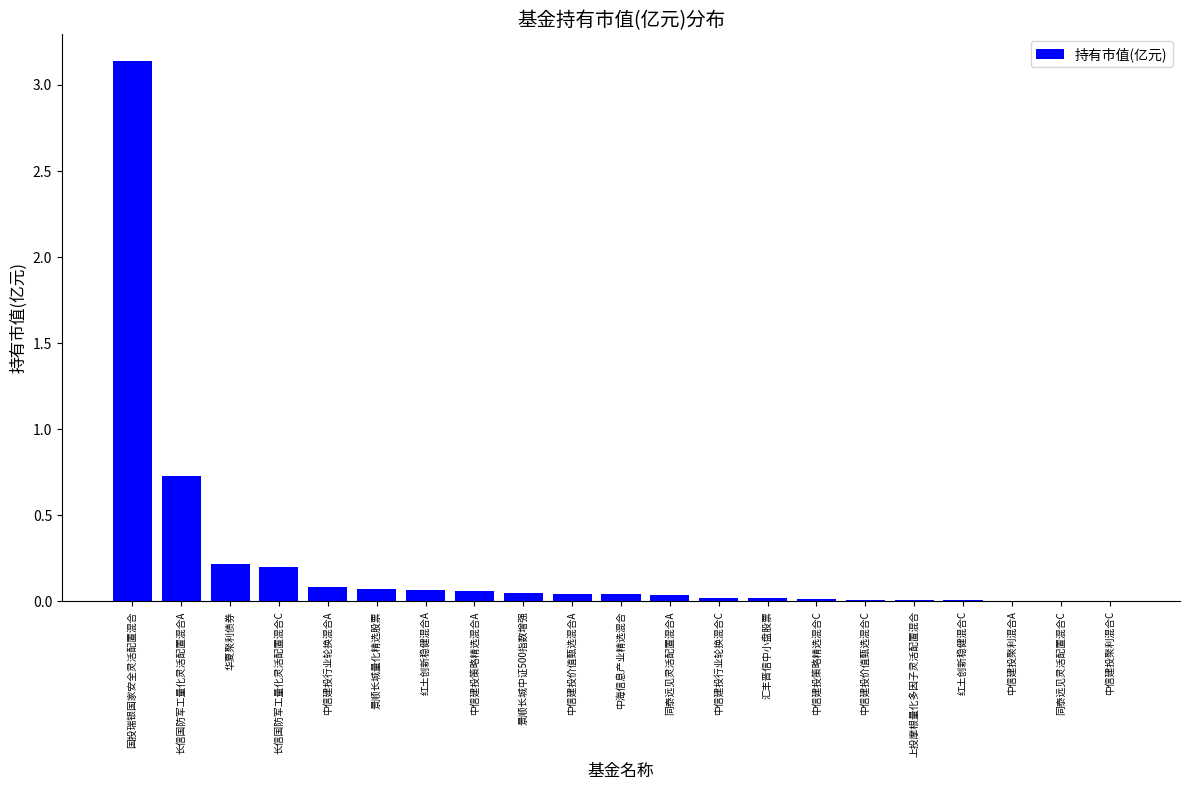

Which has a higher value, 同泰远见灵活配置混合C or 红土创新稳健混合A?

红土创新稳健混合A